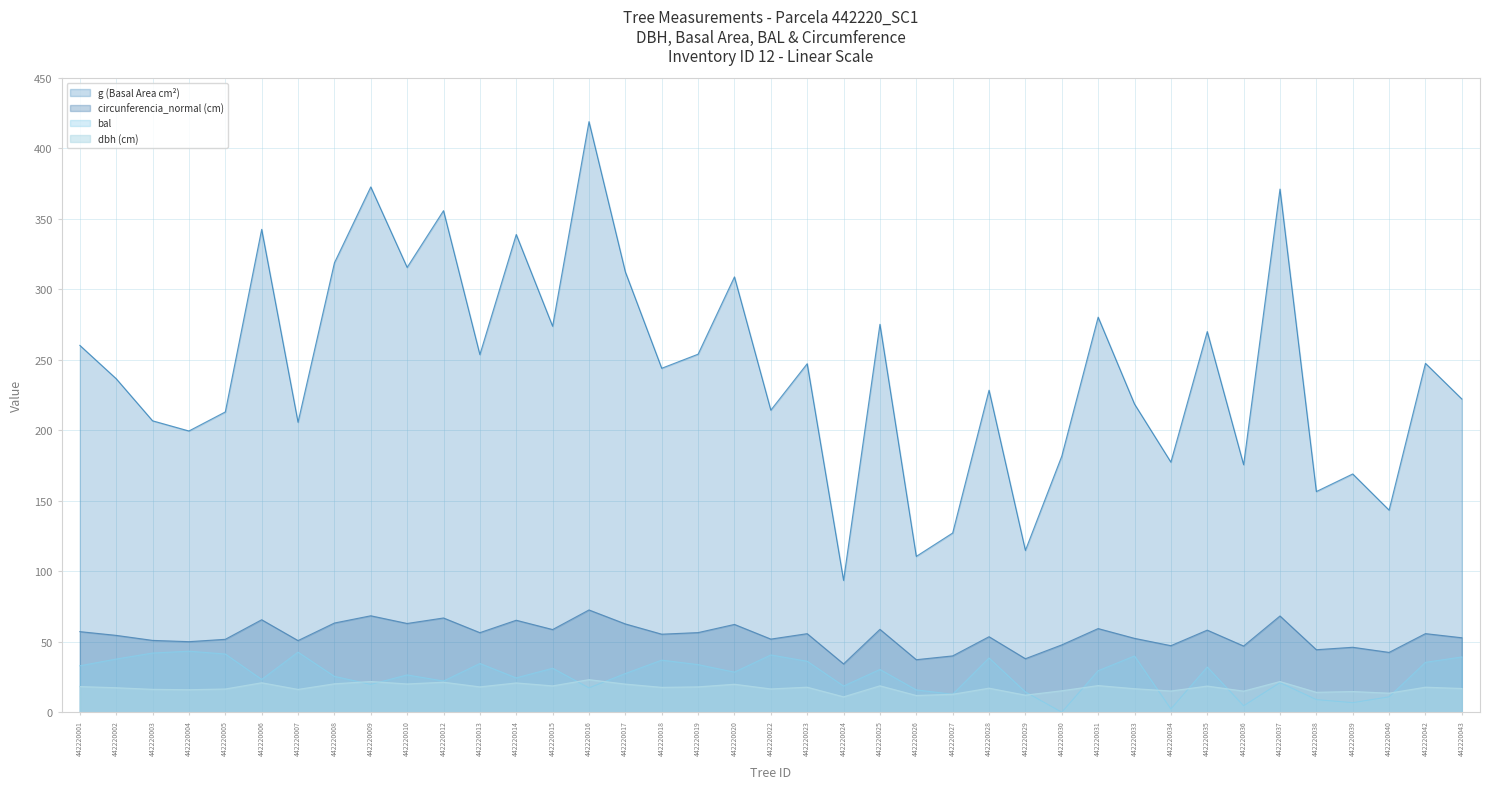

What are all the series names shown in the legend?

g (Basal Area cm²), circunferencia_normal (cm), bal, dbh (cm)